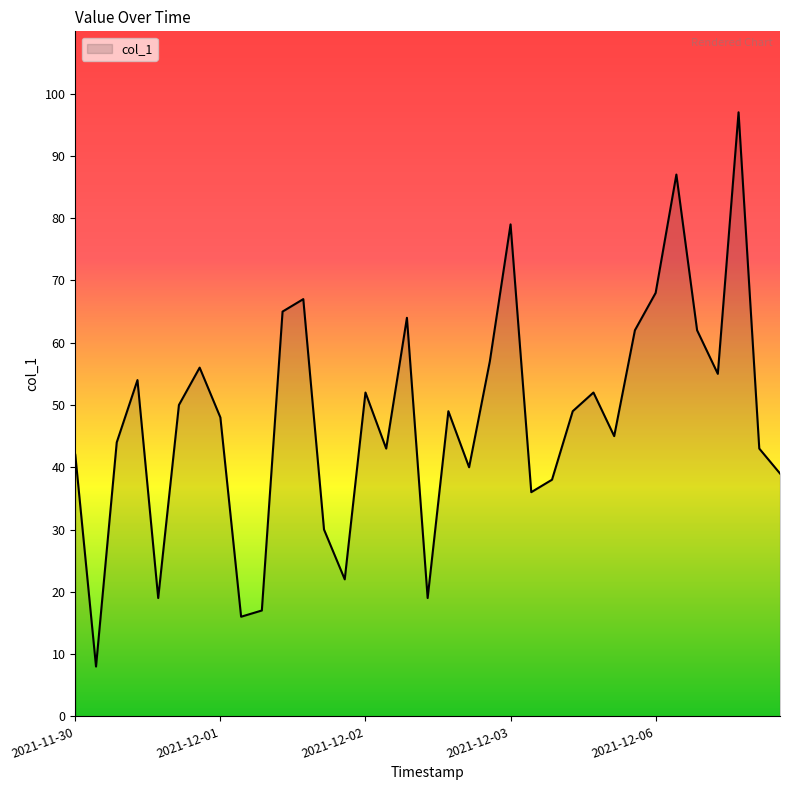

What is the minimum value shown in the chart?

8